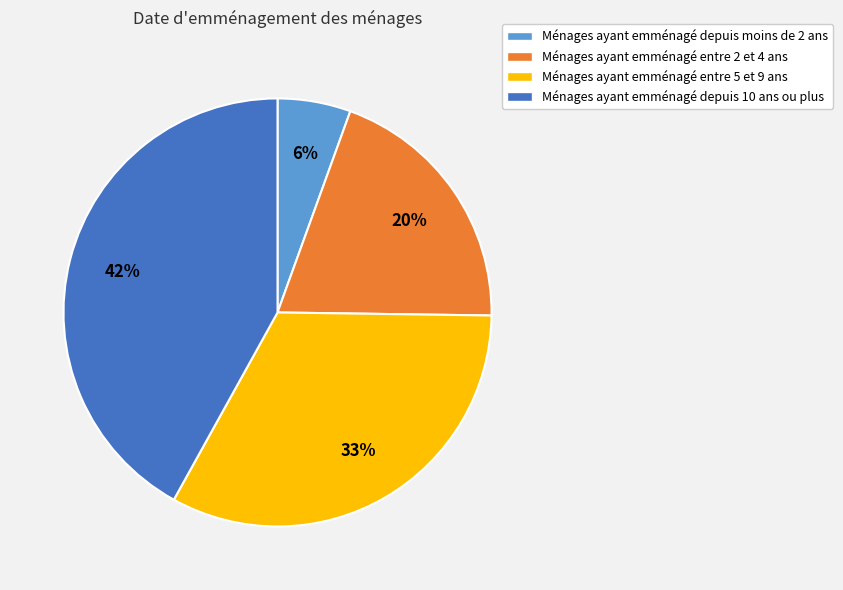

Does Ménages ayant emménagé entre 5 et 9 ans account for over 50% of the chart?

No